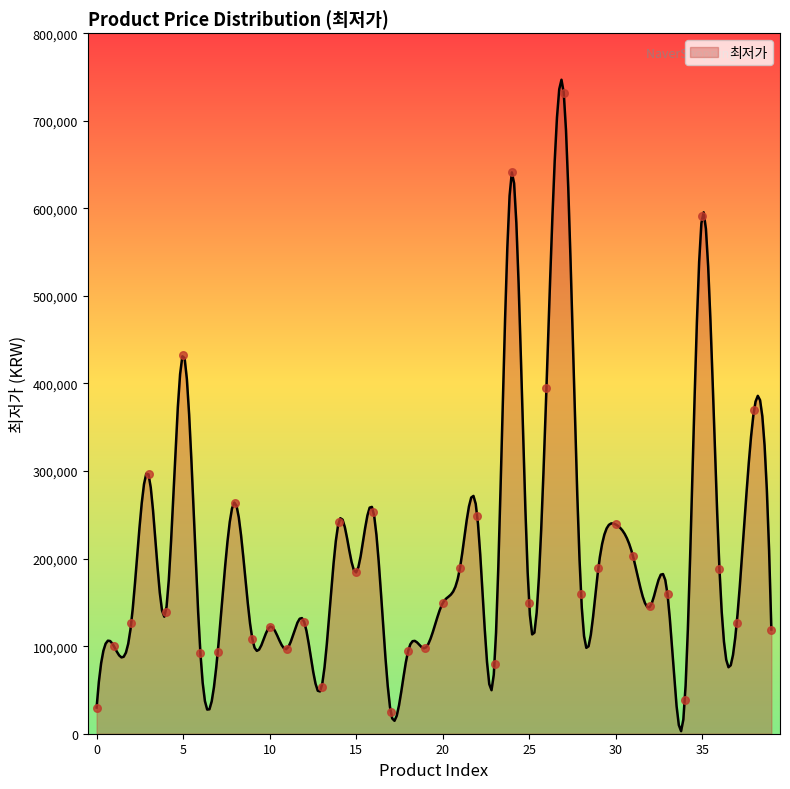

What is the ratio of the value at 31 to the value at 5?

0.5